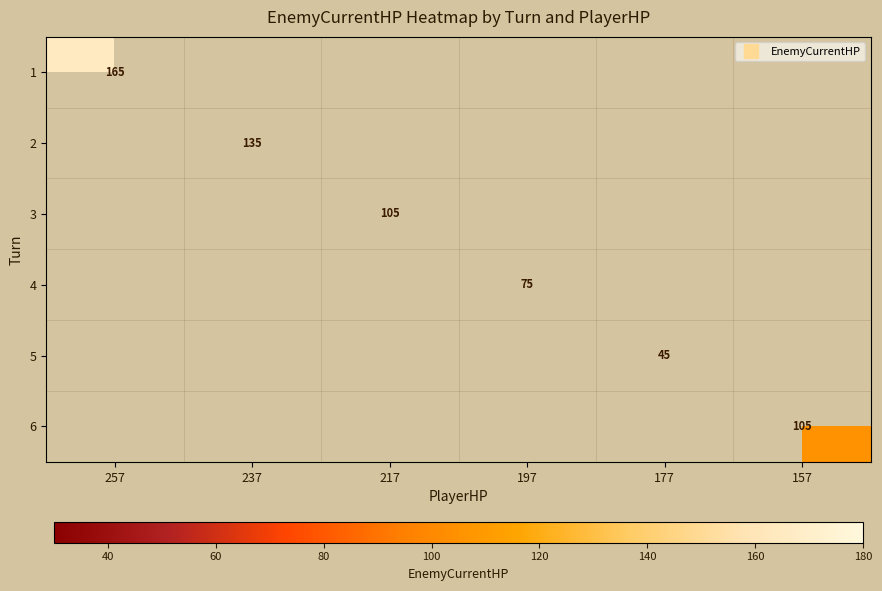

List the labels in order of 1 value, smallest first.

257, 237, 217, 197, 177, 157